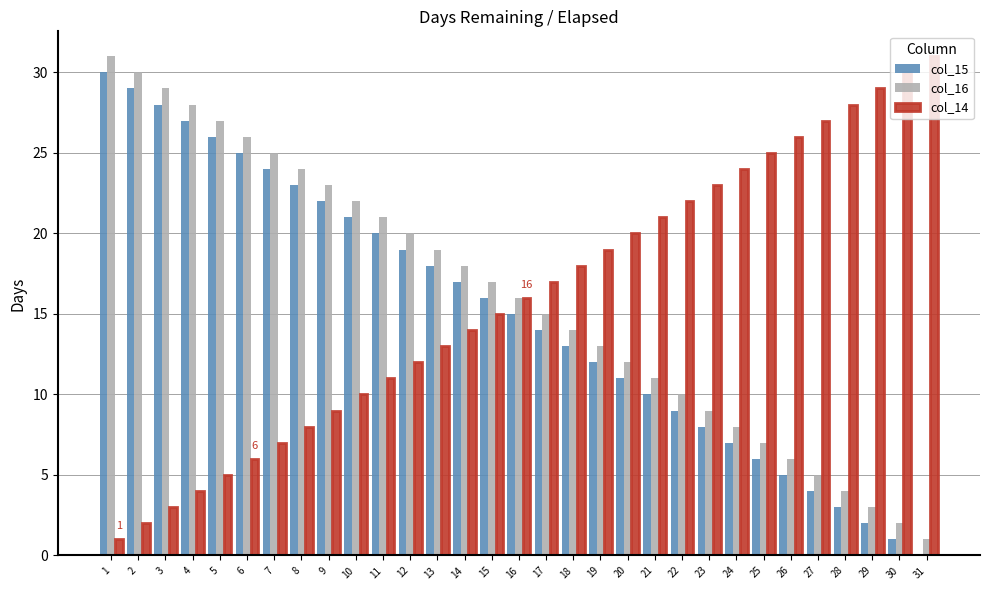

Is the value of col_16 at 30 greater than the value of col_14 at 12?

No